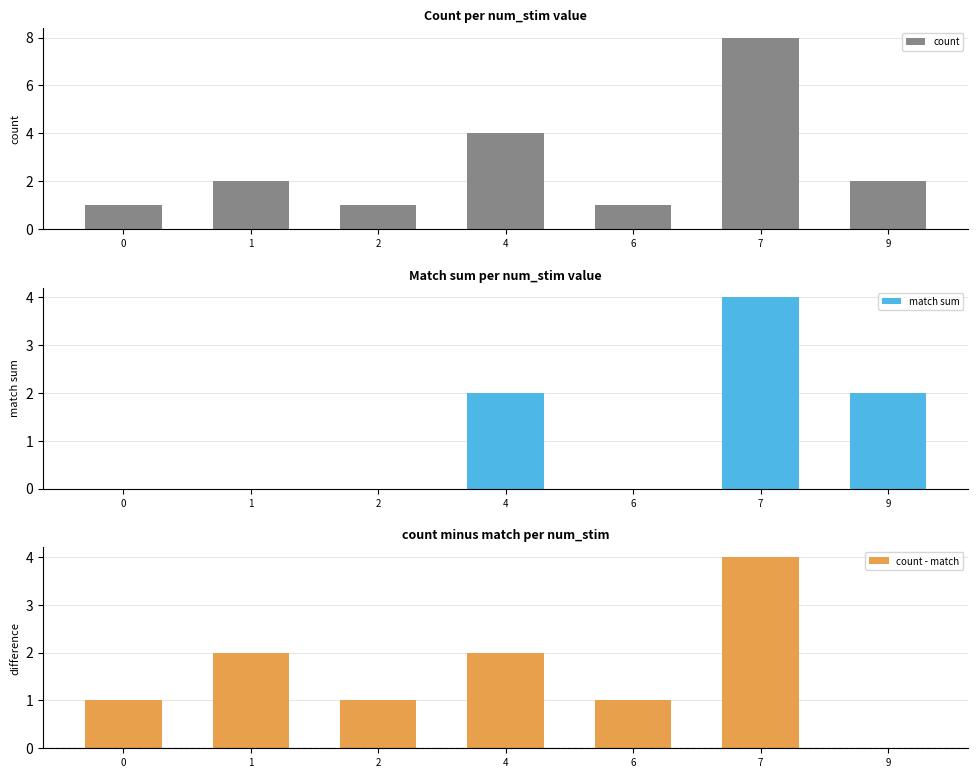

List the series in order of their overall mean, lowest first.

match sum, count - match, count